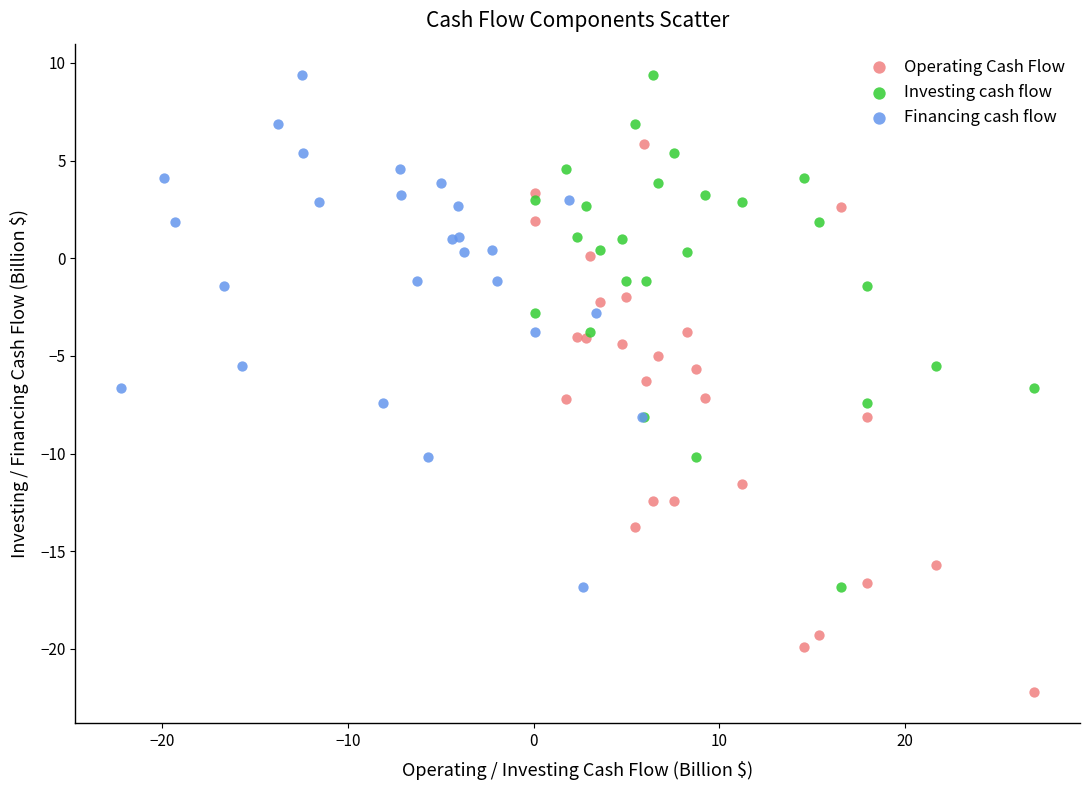

Which series has the largest Y range (max minus min)?

Operating Cash Flow